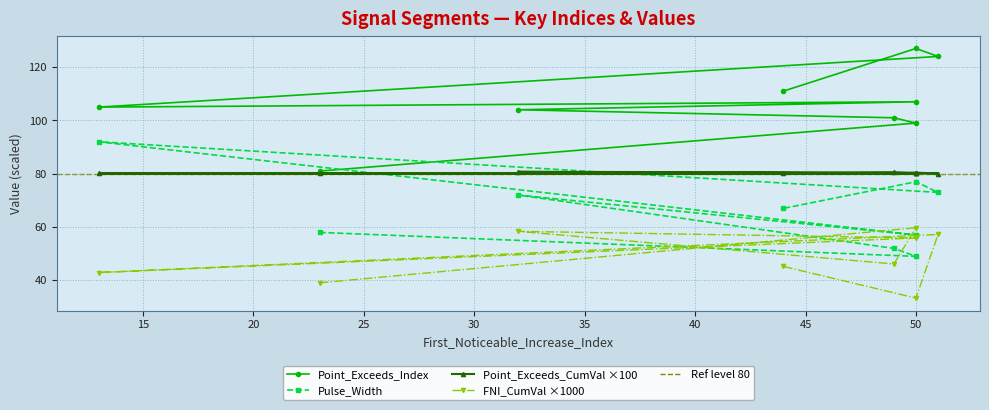

True or false: Pulse_Width has a value of 33.5 at 50.

False